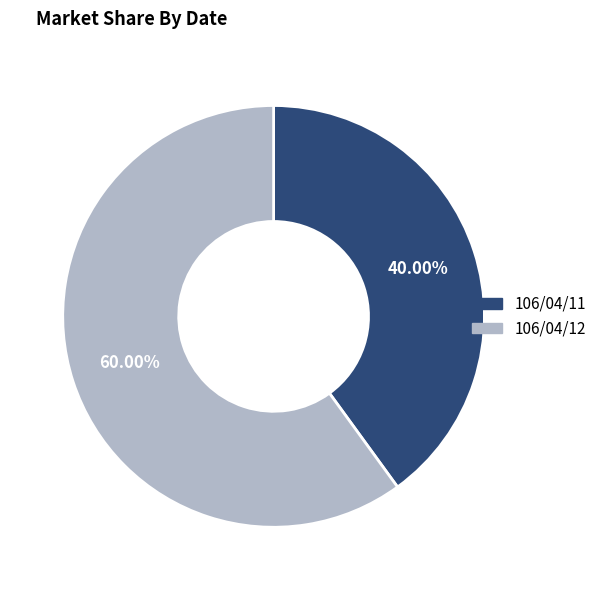

What portion of the pie excludes 106/04/12?

40.0%